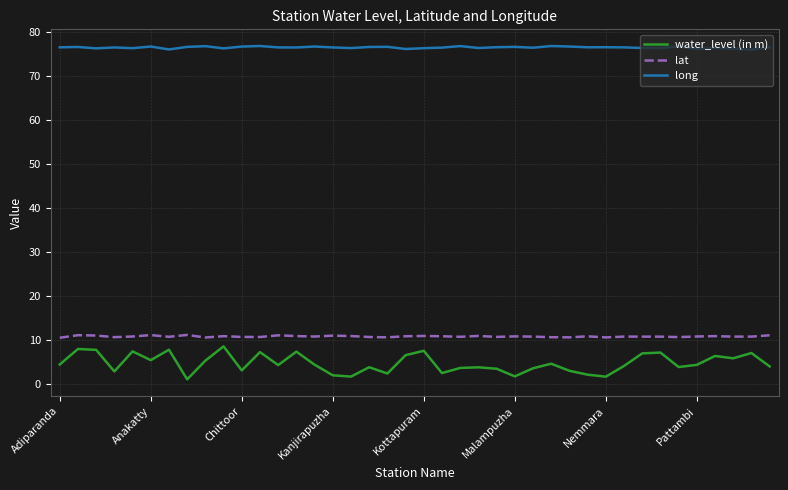

Which series has the largest total across all categories?

long